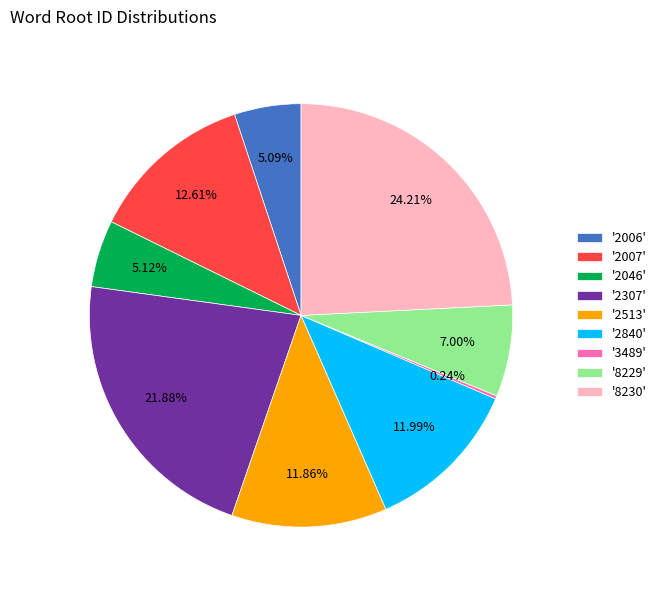

Which has a higher value, '8230' or '8229'?

'8230'